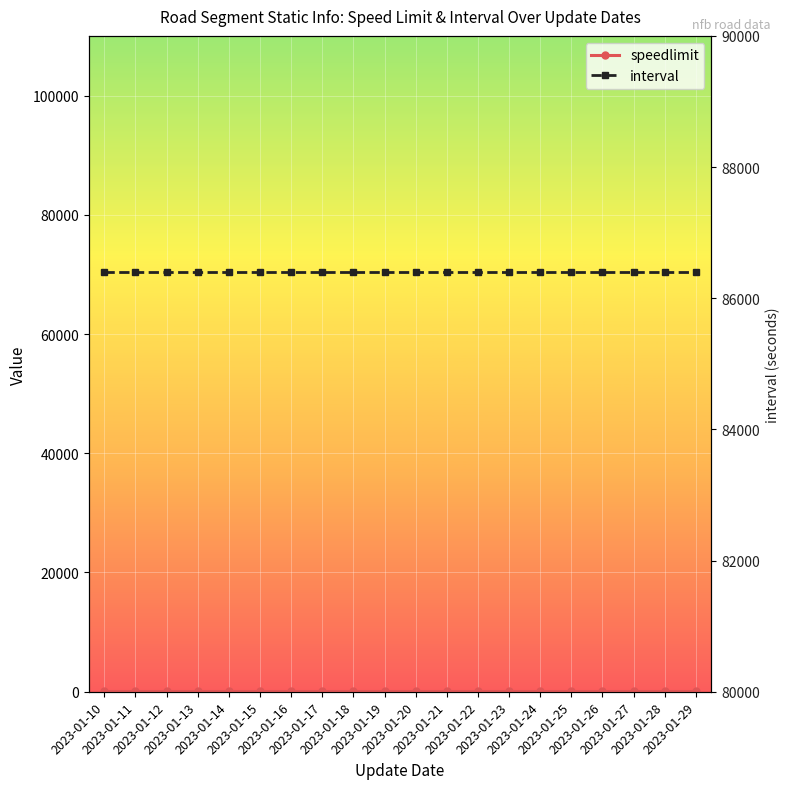

What is the spread (max minus min) of values at 2023-01-25?

86300